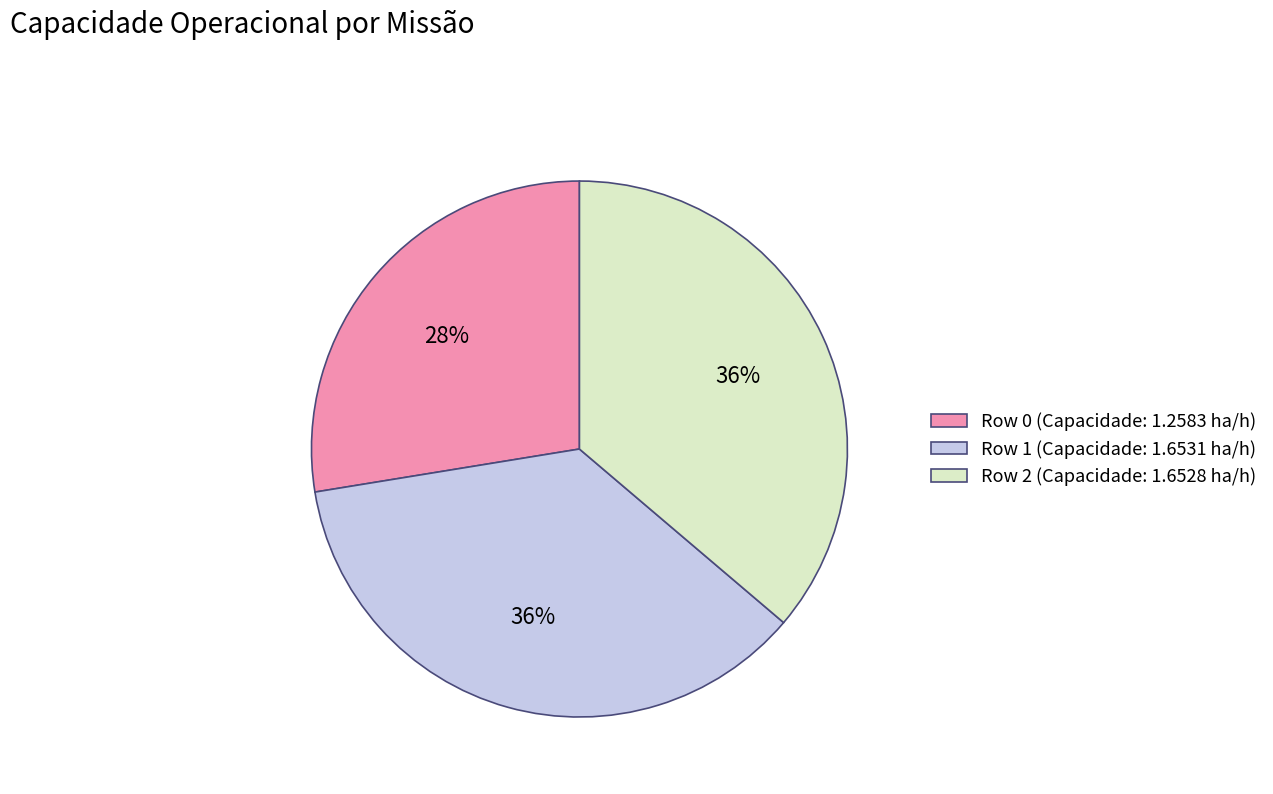

Does any single category account for the majority?

No